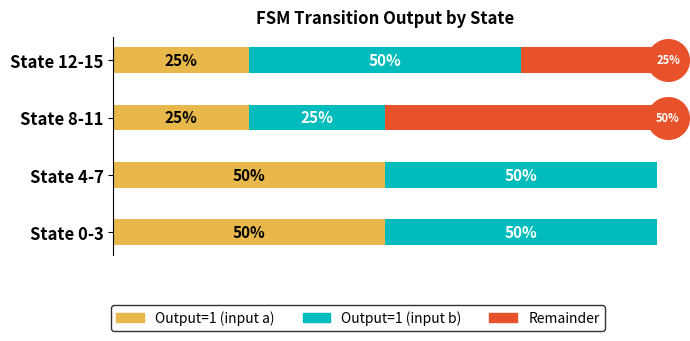

Which series reaches the minimum Y coordinate?

Remainder